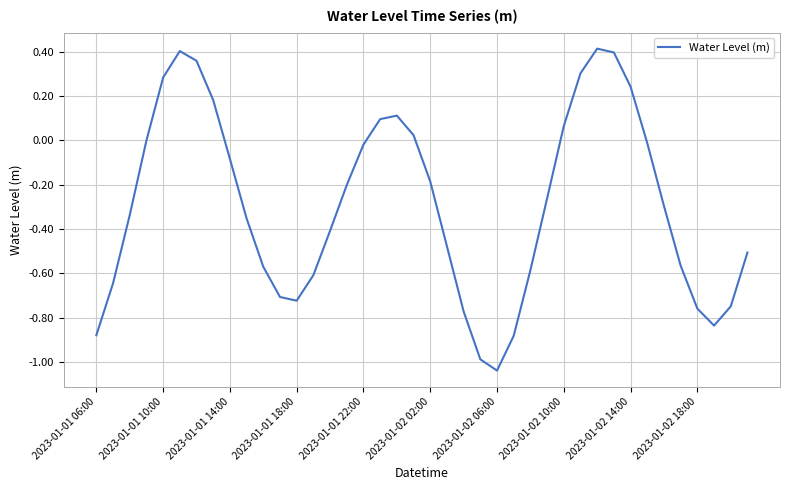

What is the difference between the maximum and minimum values?

1.5